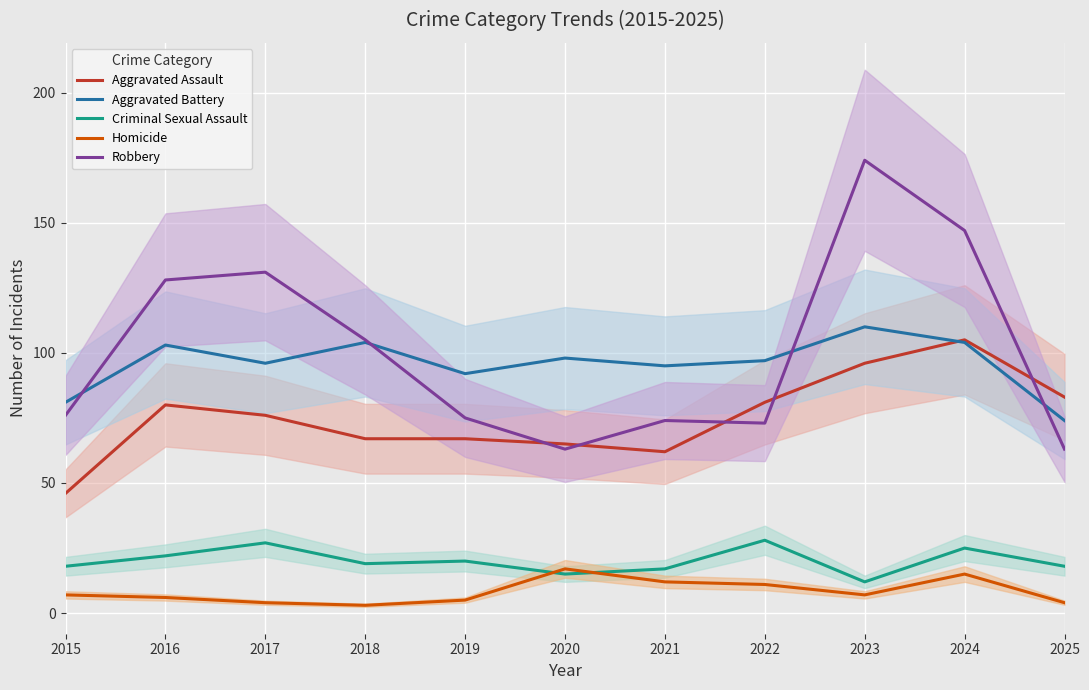

Between 2018 and 2019, which series saw the biggest shift?

Robbery